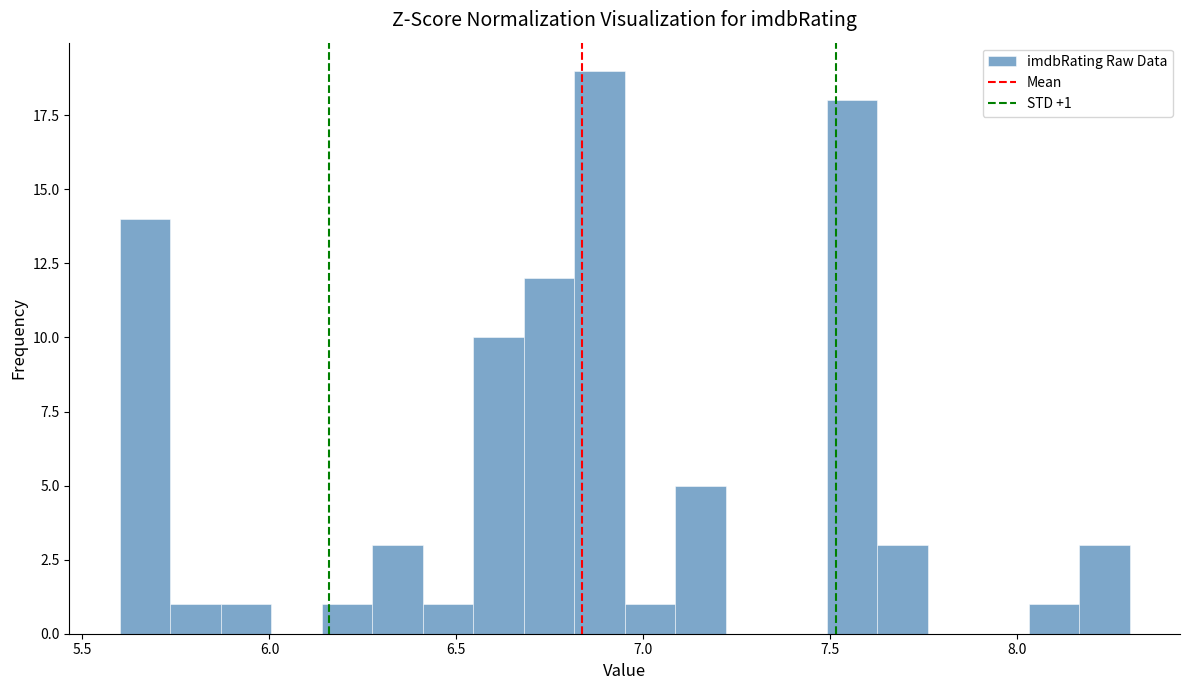

Around what value on the x-axis is the tallest bar? Give the approximate position of its centre, as read against the axis.

6.90